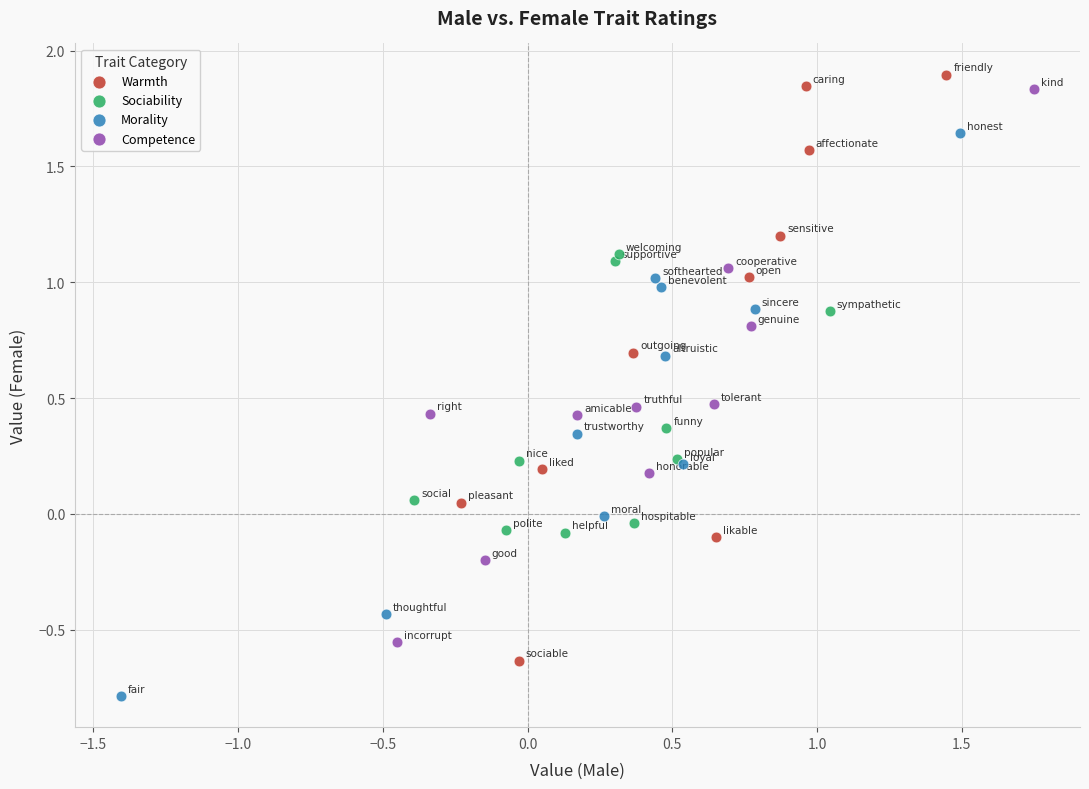

Which series contains the lowest Y value?

Morality